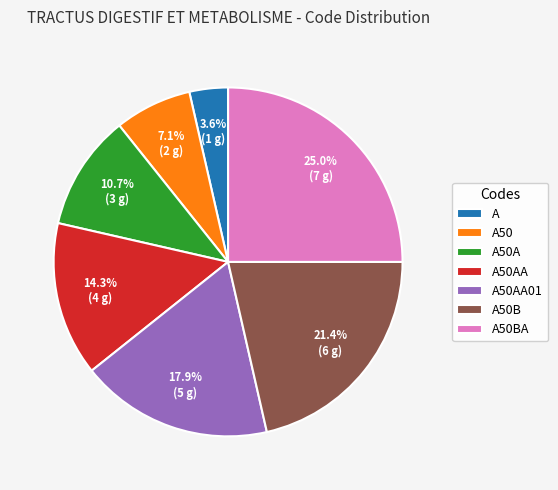

Rank the categories by value from lowest to highest.

A, A50, A50A, A50AA, A50AA01, A50B, A50BA